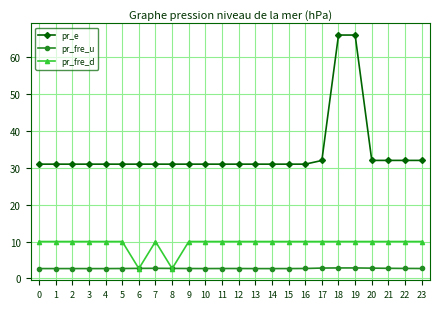

How many lines are shown in the chart?

3